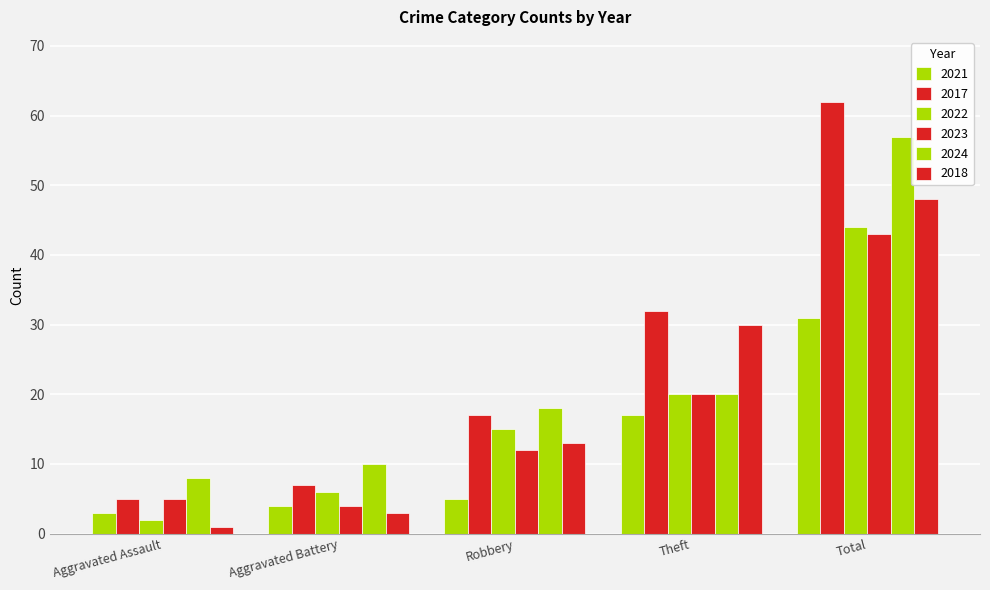

Rank the categories by 2024 value from highest to lowest.

Total, Theft, Robbery, Aggravated Battery, Aggravated Assault